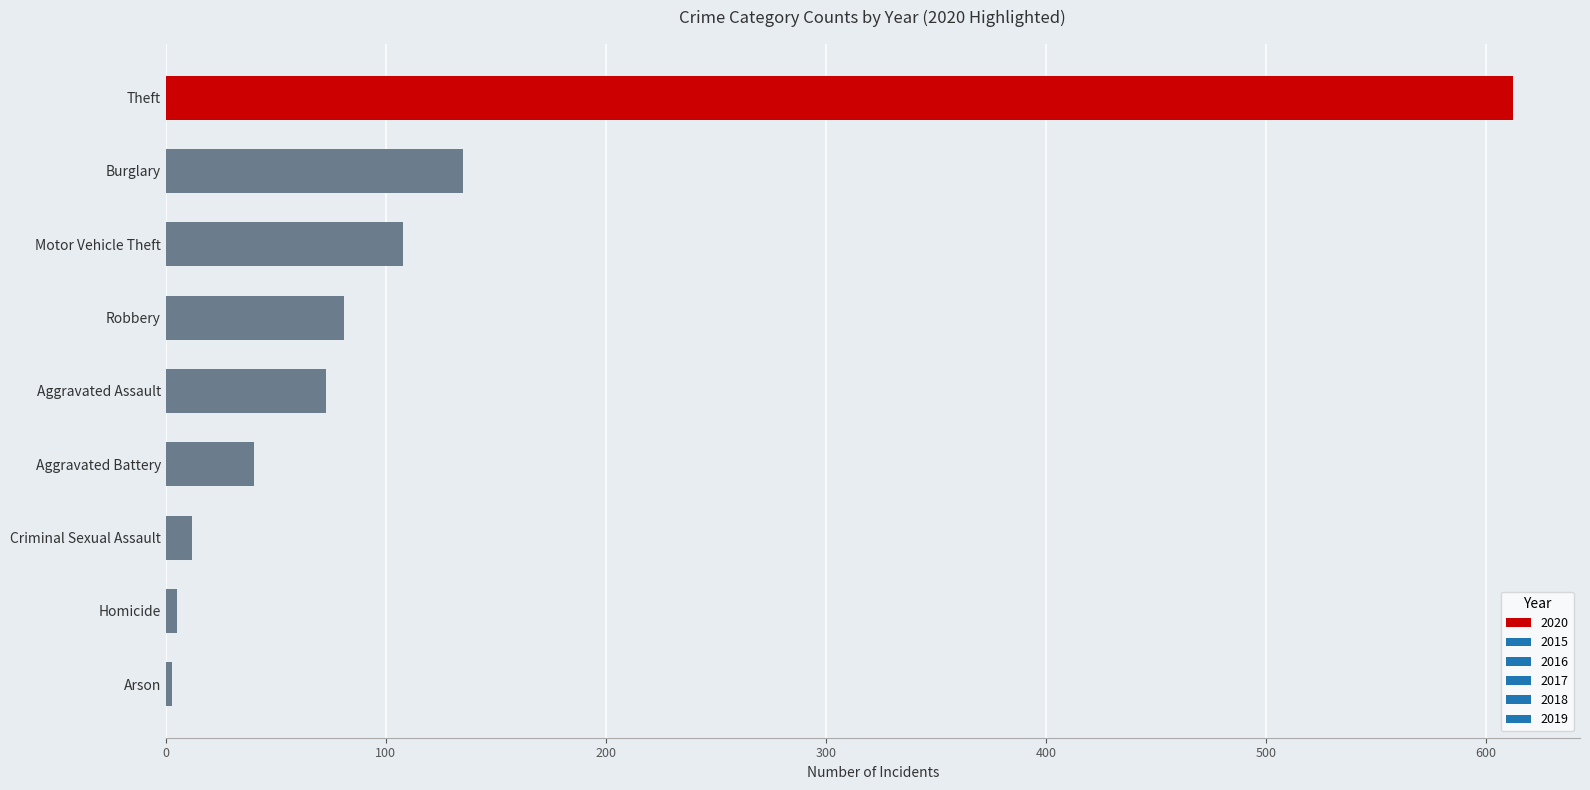

The value at Theft is 1017. True or false?

False